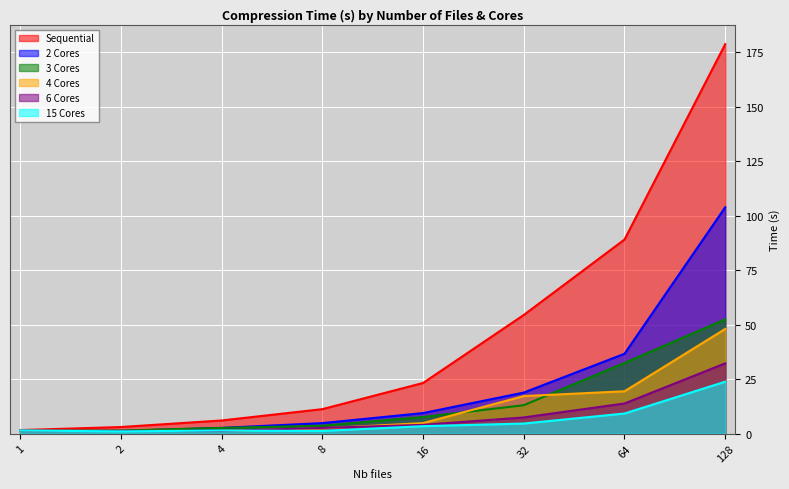

Where do 6 Cores and 15 Cores first cross each other?

2 and 4